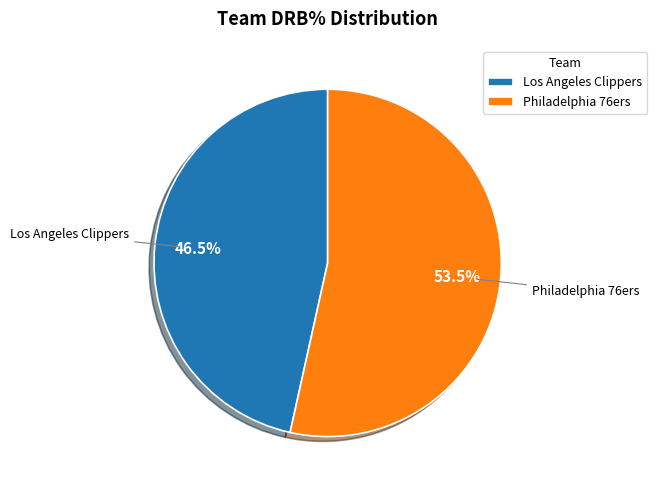

Which category has the smallest portion of the pie?

Los Angeles Clippers